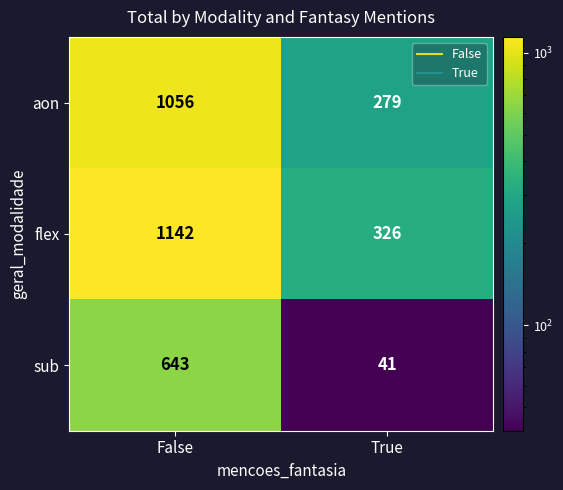

At which category is the sum across all series the highest?

False